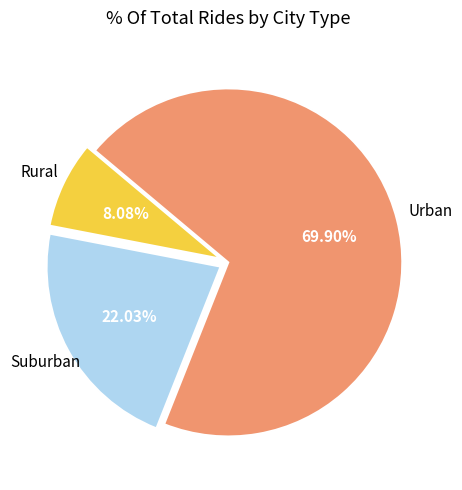

To the nearest percent, what is the average slice percentage?

33%